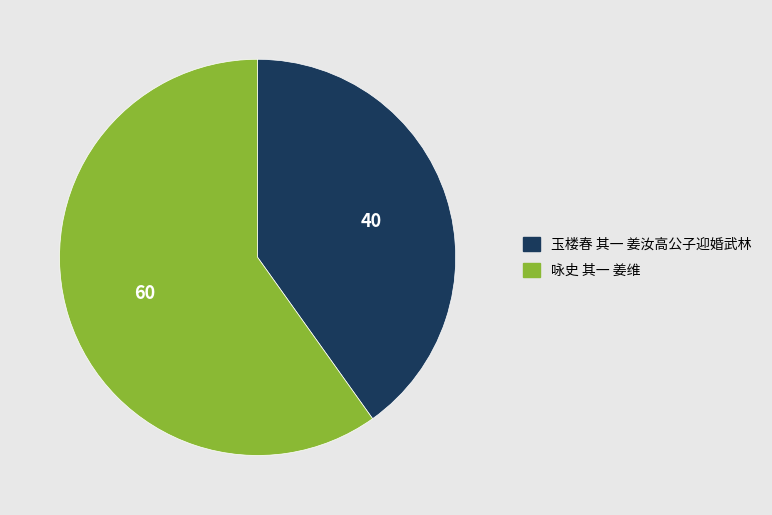

Rank the categories by value from lowest to highest.

玉楼春 其一 姜汝高公子迎婚武林, 咏史 其一 姜维